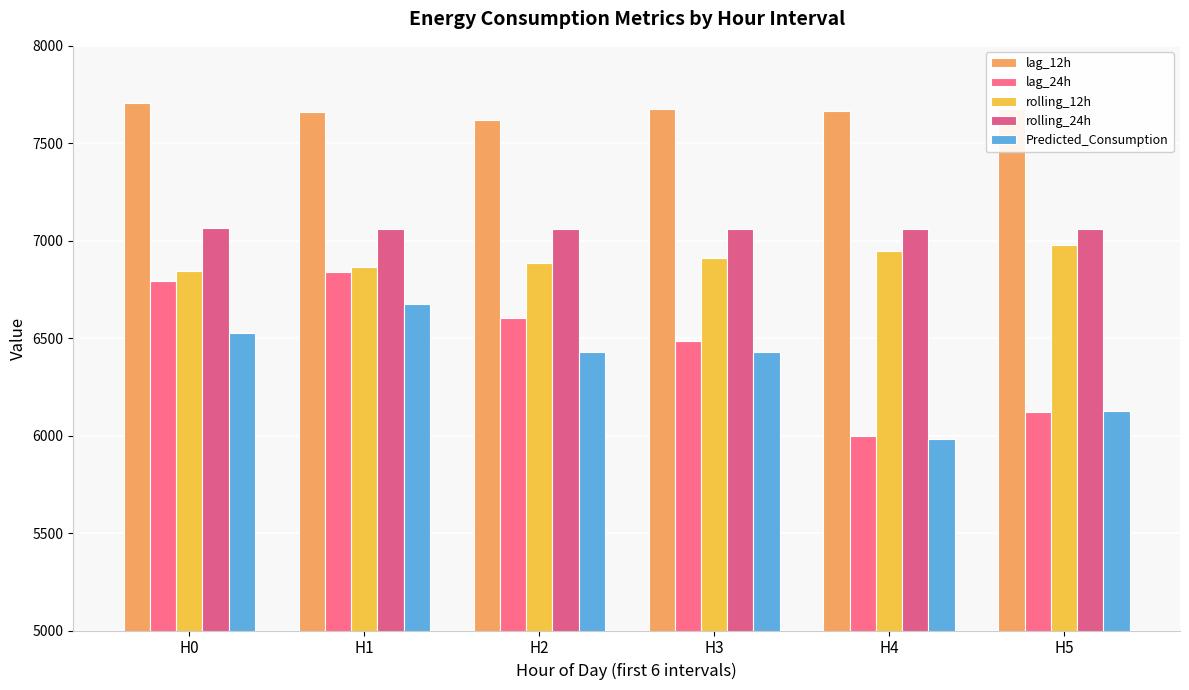

How many bars are there in total?

30